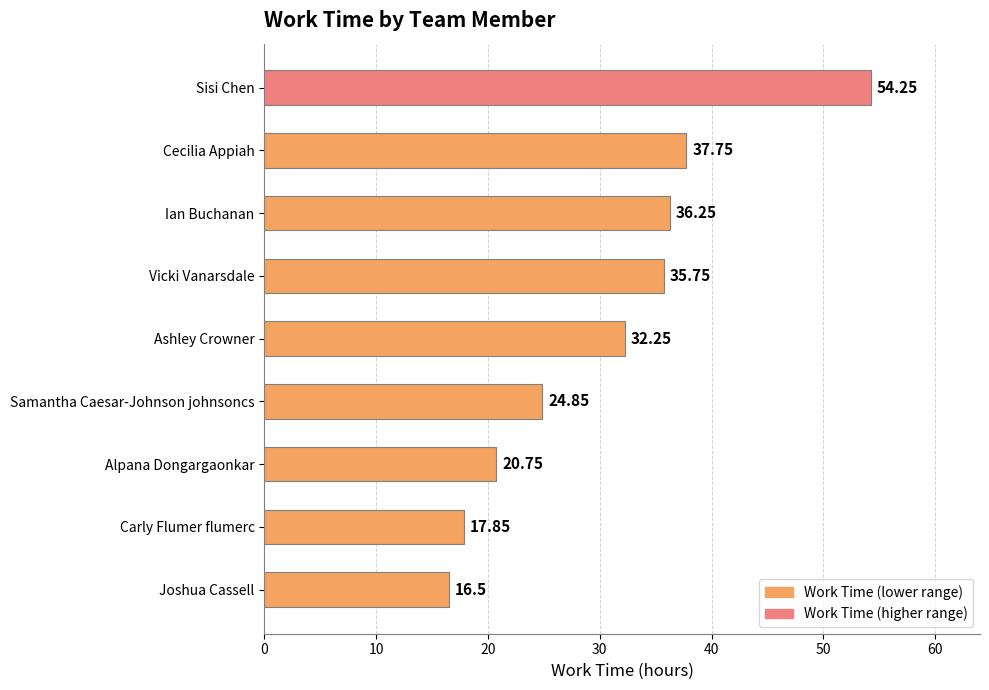

What is the sum of the values at Ian Buchanan and Samantha Caesar-Johnson johnsoncs?

61.1